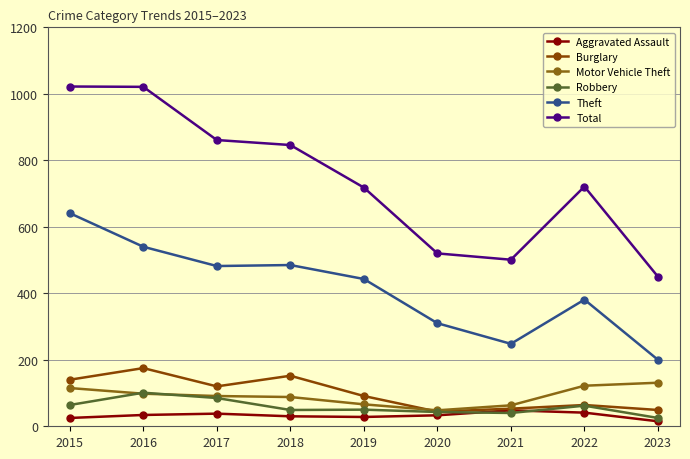

The value of Burglary at 2019 is 91. True or false?

True